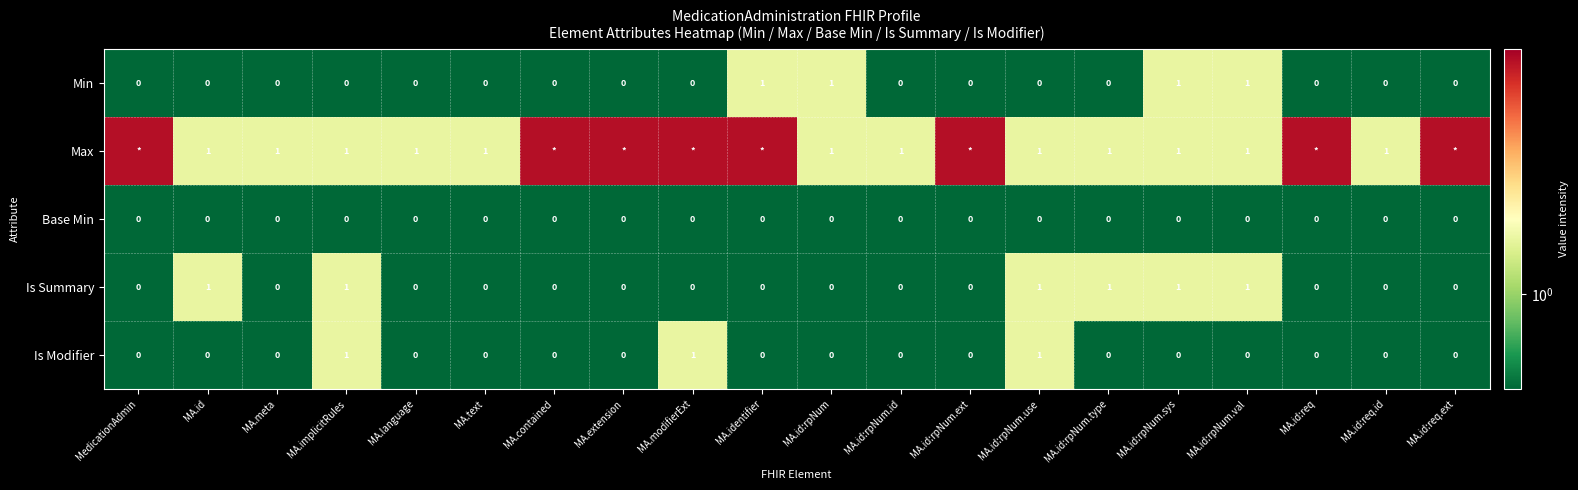

The Min series shows -0.6 at MA.id:rpNum.type. True or false?

False